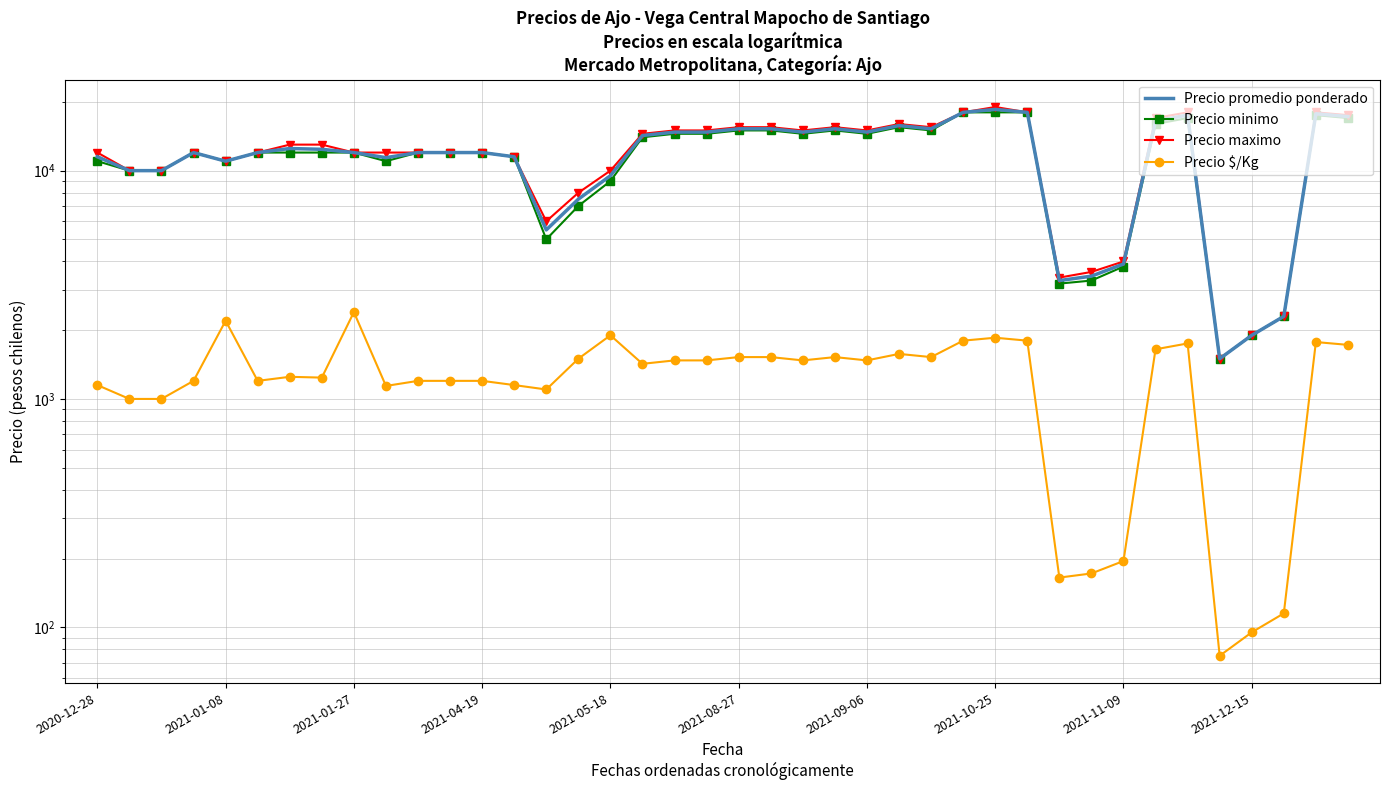

What value does the Precio maximo series have at 39, to the nearest 50?

17500